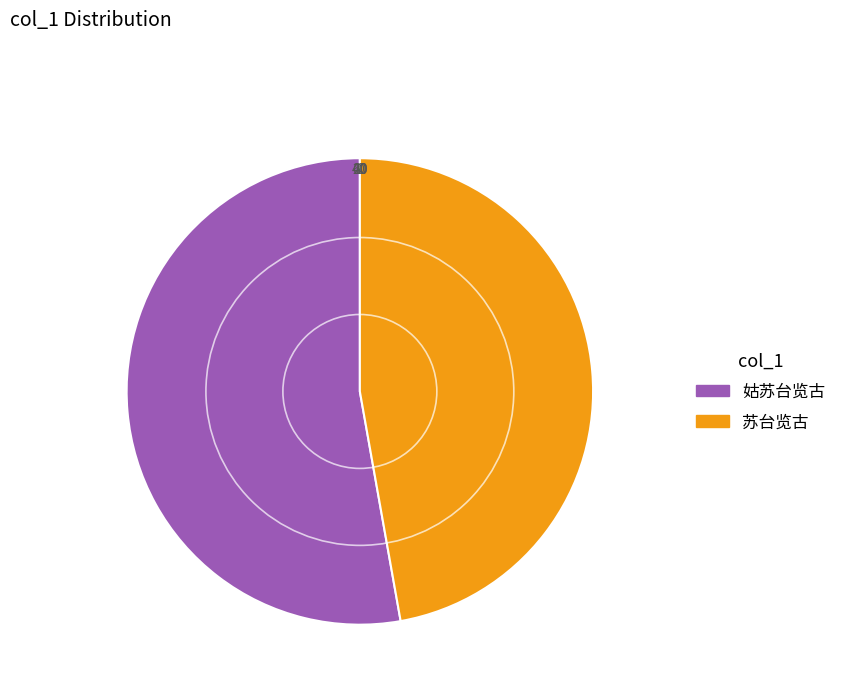

True or false: 姑苏台览古 accounts for 53% of the total.

True